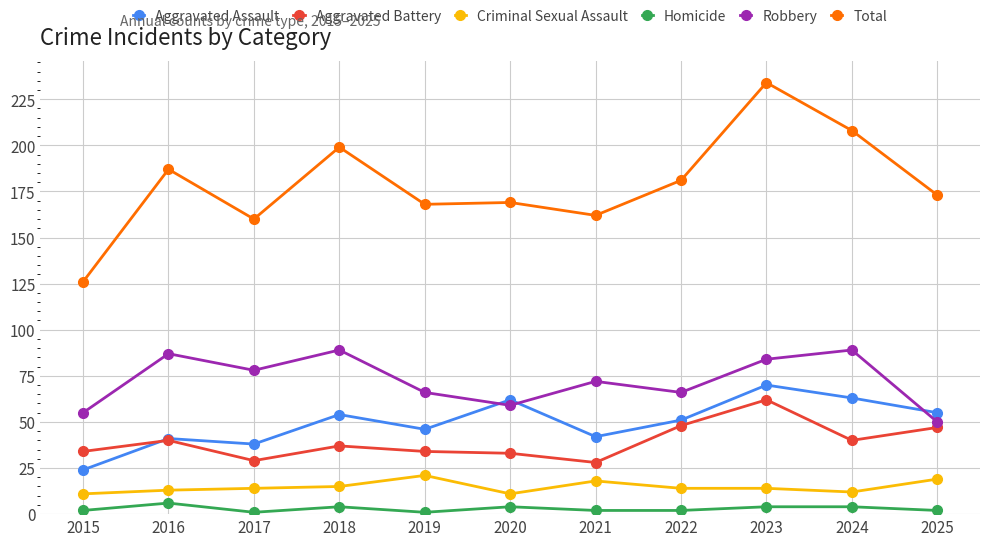

Which series changed the most between 2018 and 2025?

Robbery